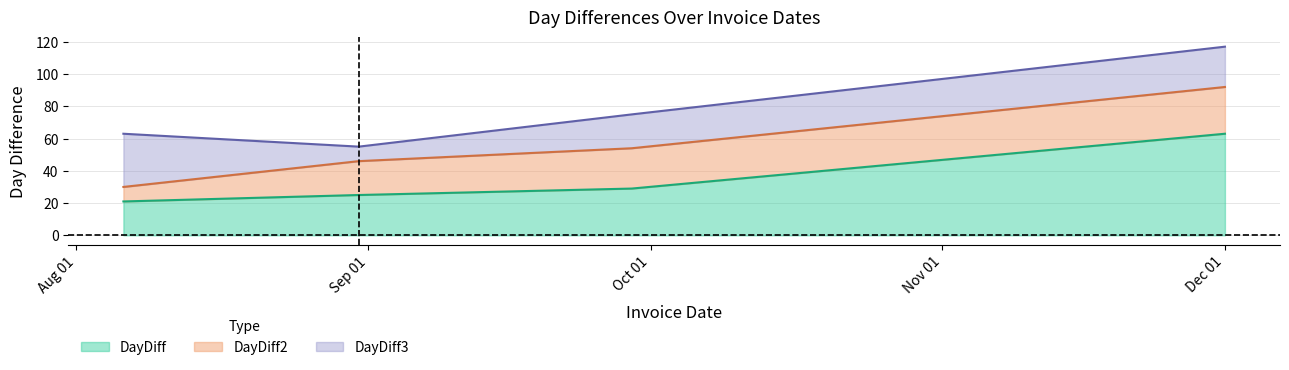

Is it true that DayDiff equals 9 at 2015-08-06?

False